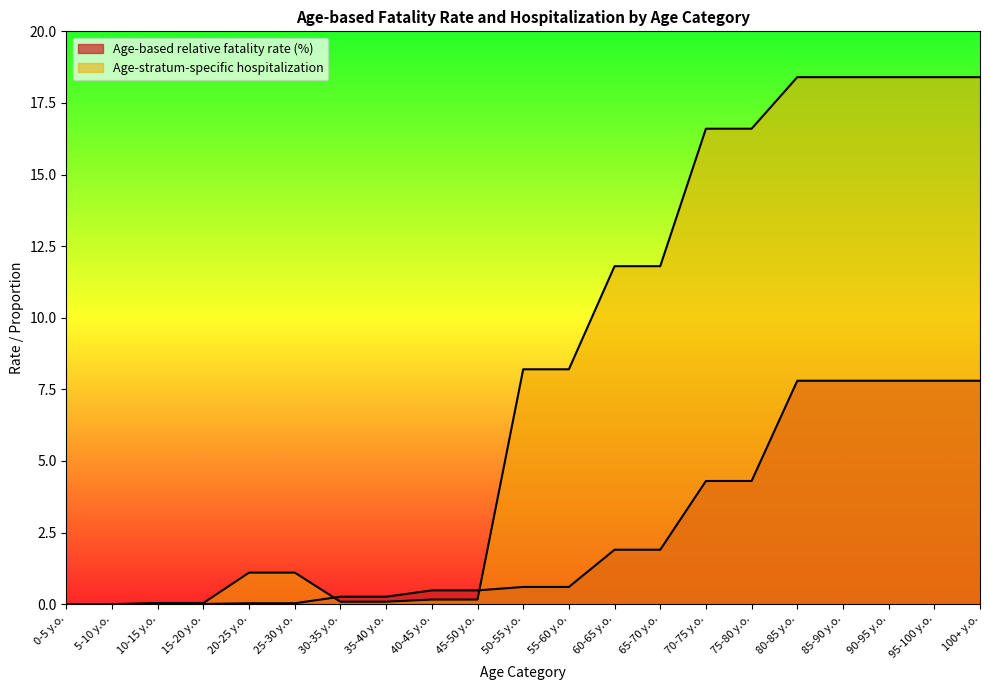

Where is Age-stratum-specific hospitalization nearest to the value 9?

50-55 y.o.